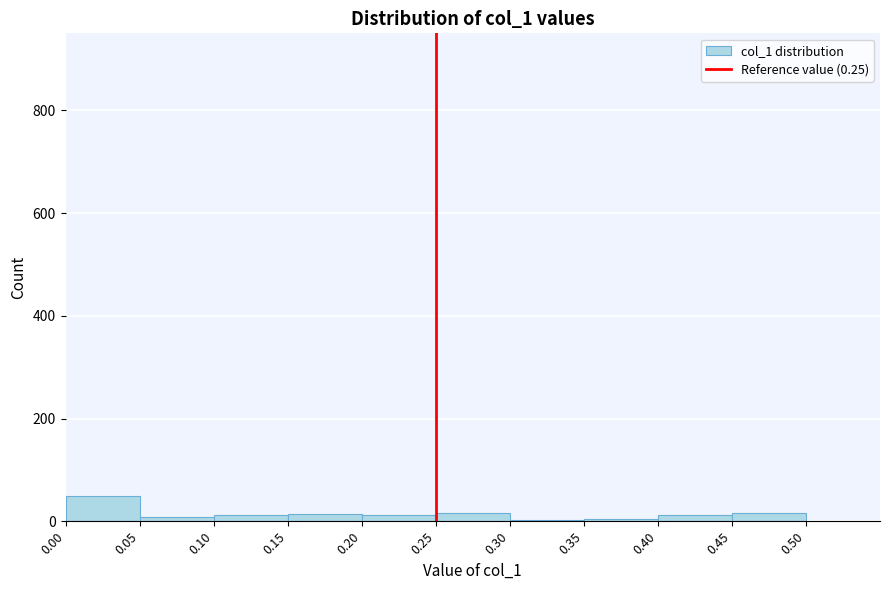

What is the height of the bar covering 0.00 to 0.05 on the x-axis? The values are not printed on the chart, so give them approximately, as read against the axis.

60